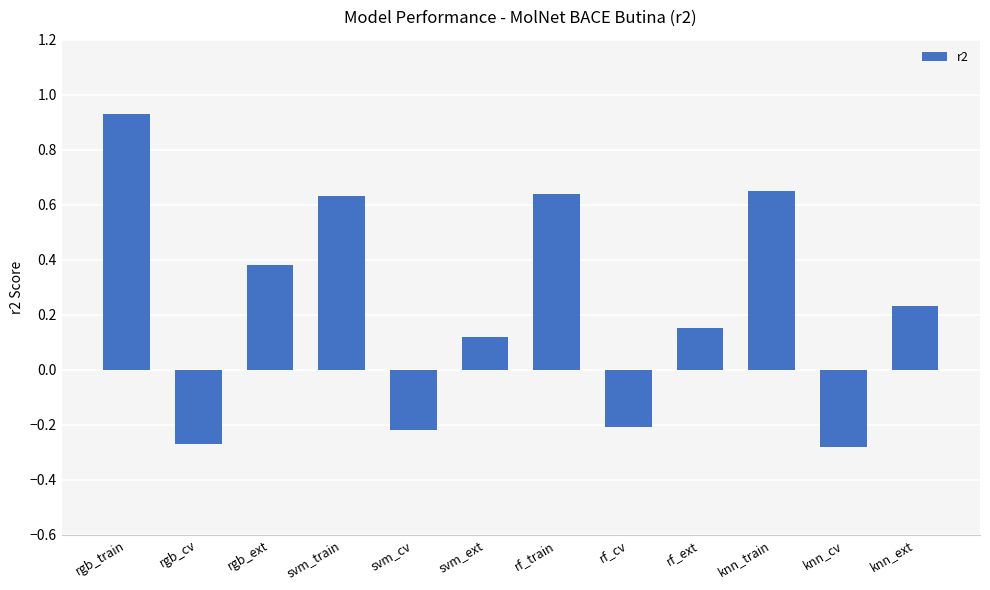

Does the chart contain any negative values?

Yes